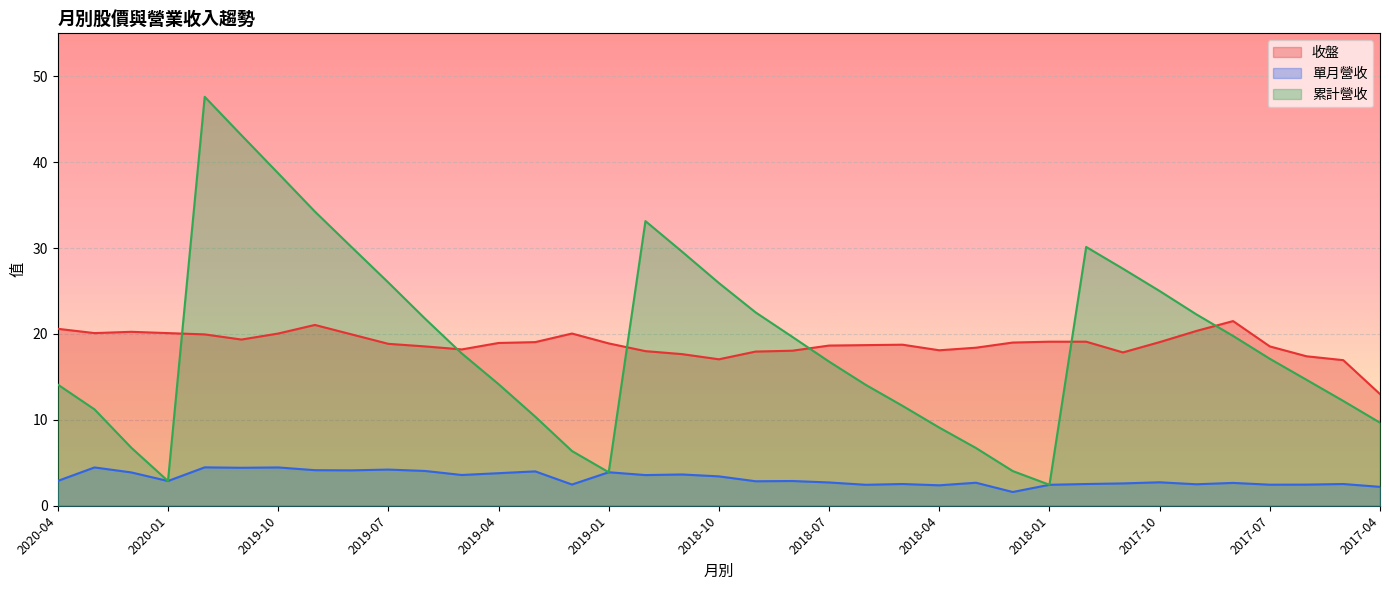

Which series changed the most between 2020-01 and 2019-12?

累計營收